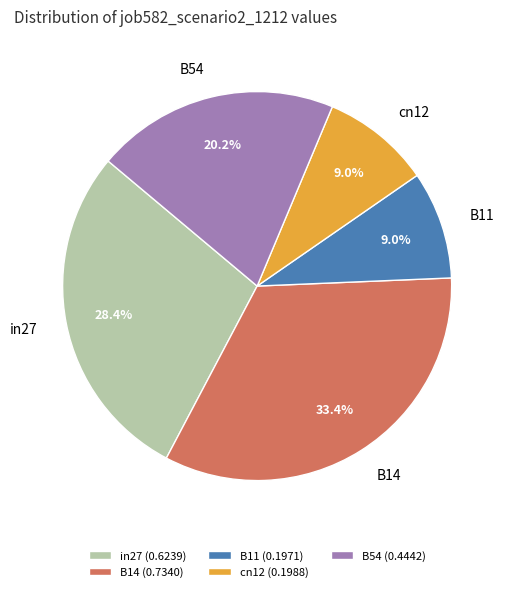

To the nearest percent, what portion does B11 represent?

9%